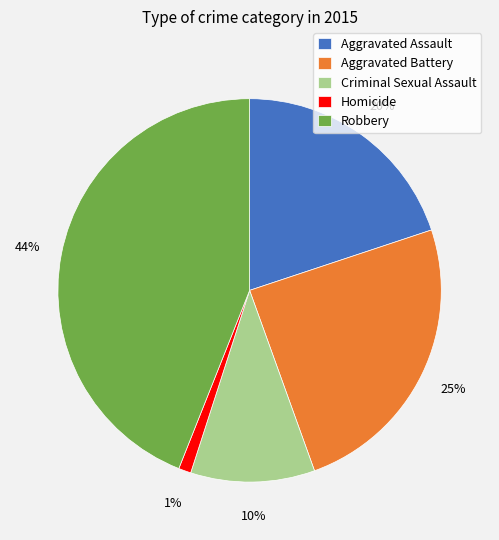

To the nearest percent, what is the combined percentage of Robbery and Aggravated Battery?

69%